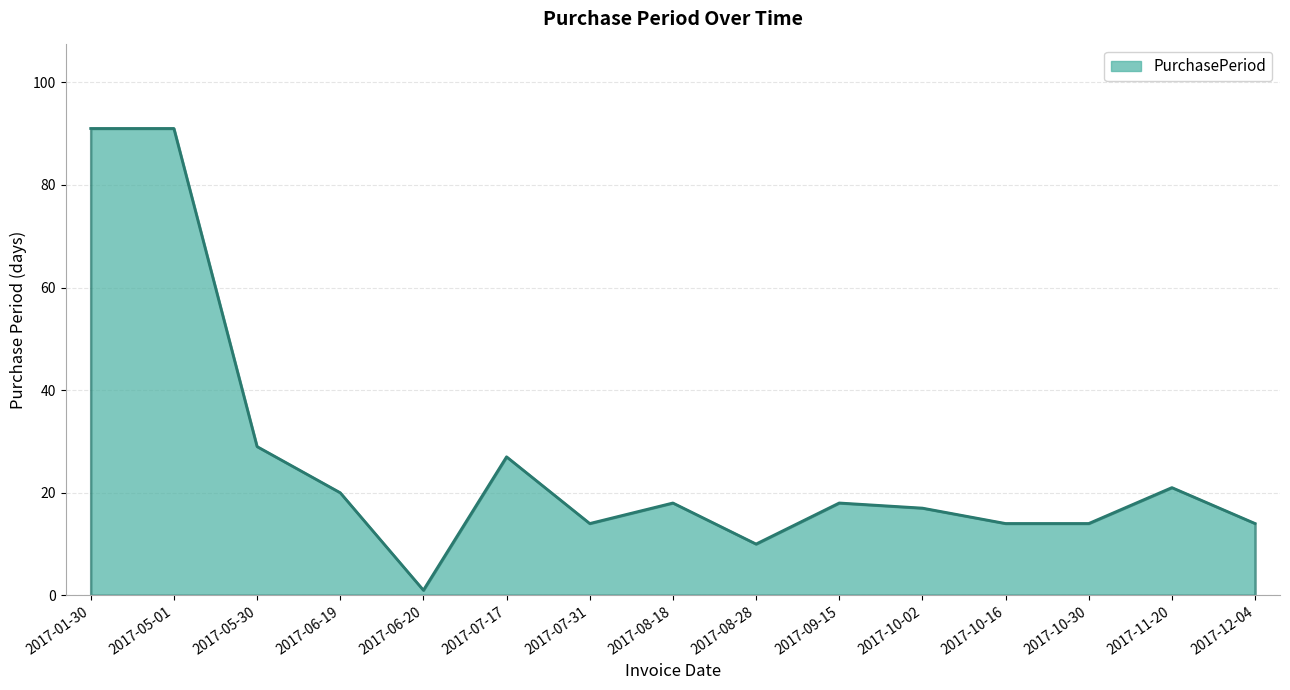

Between 2017-12-04 and 2017-08-18, which is larger?

2017-08-18